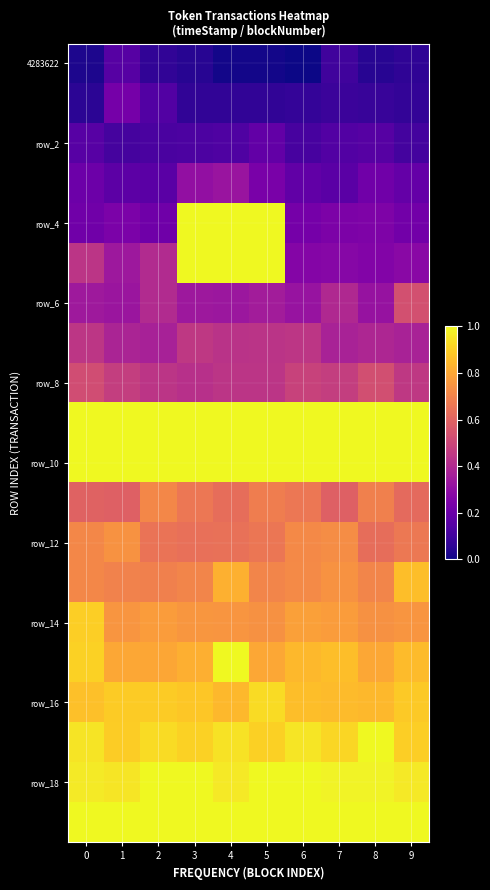

What is the spread (max minus min) of values at 8?

1.0